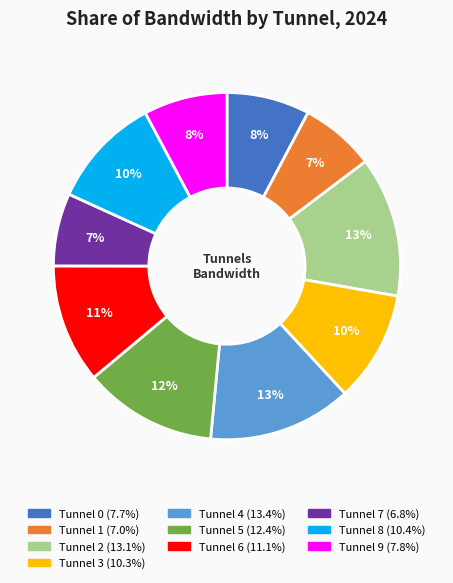

To the nearest percent, what is the average slice percentage?

10%